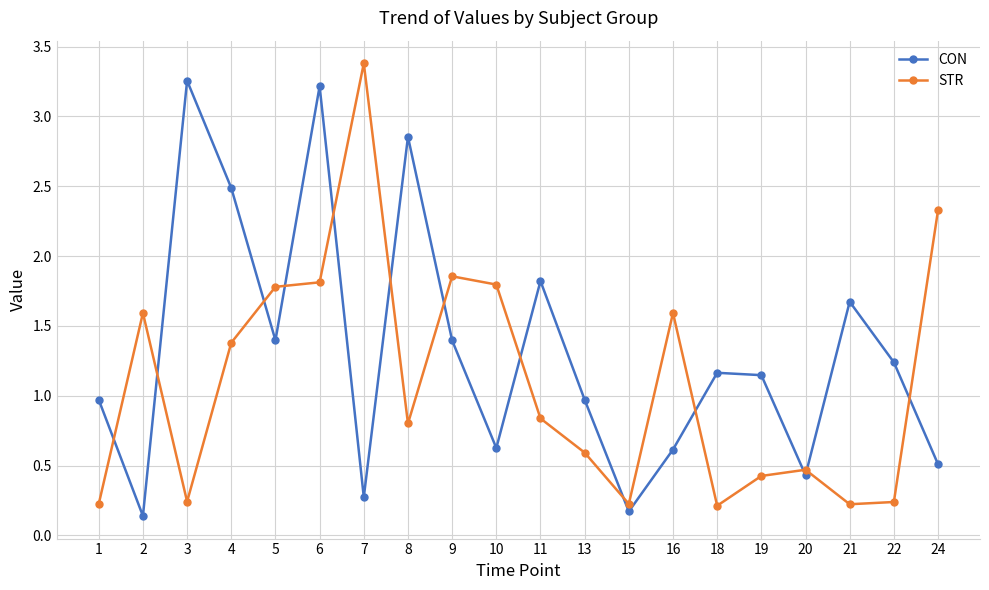

List the series in order of their overall mean, lowest first.

STR, CON